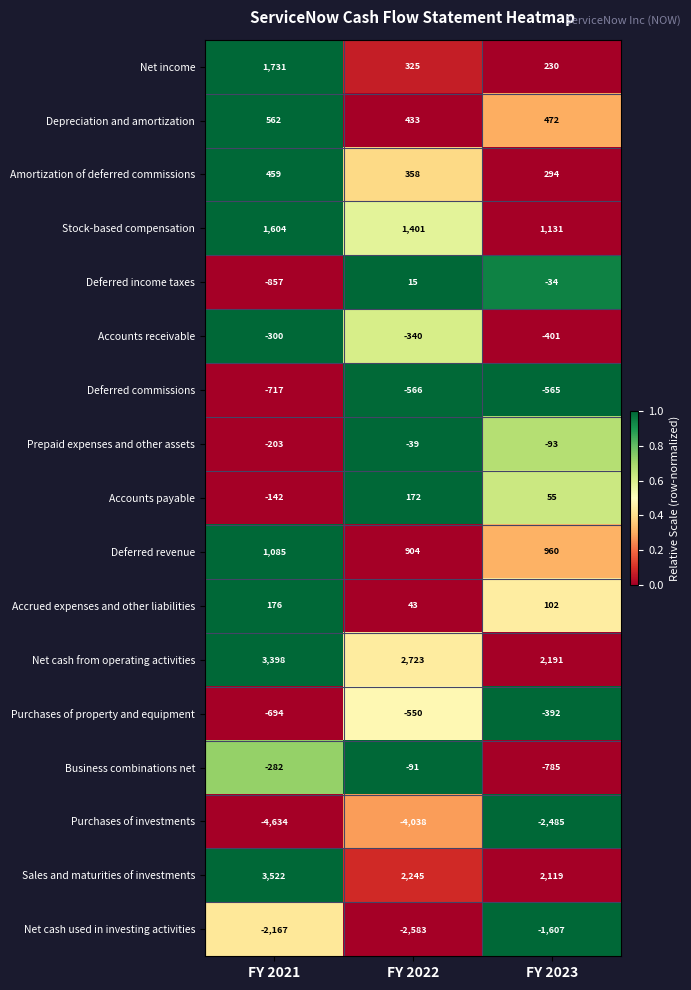

At which category is the sum across all series the highest?

FY 2021